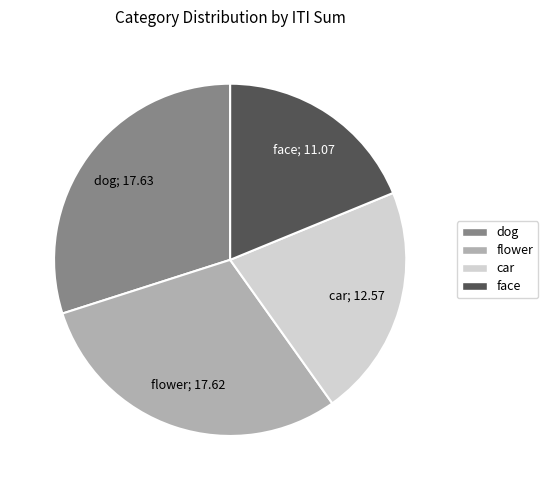

What is the ratio of the value at face to the value at car?

0.9